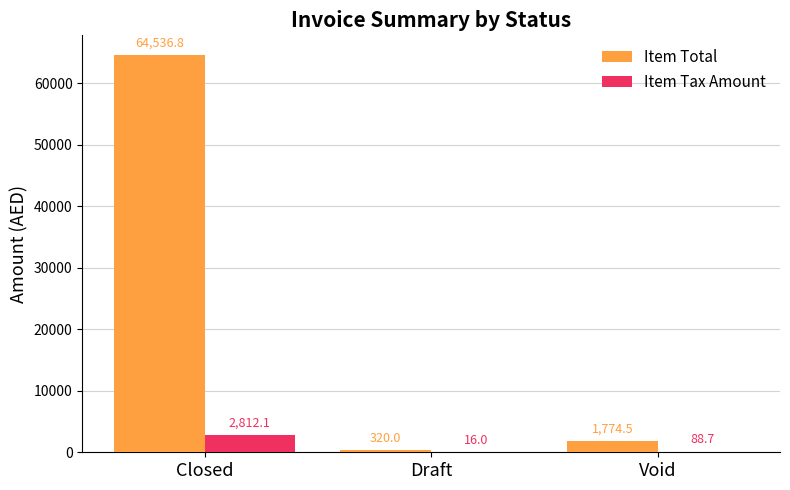

How many groups of bars are there?

3